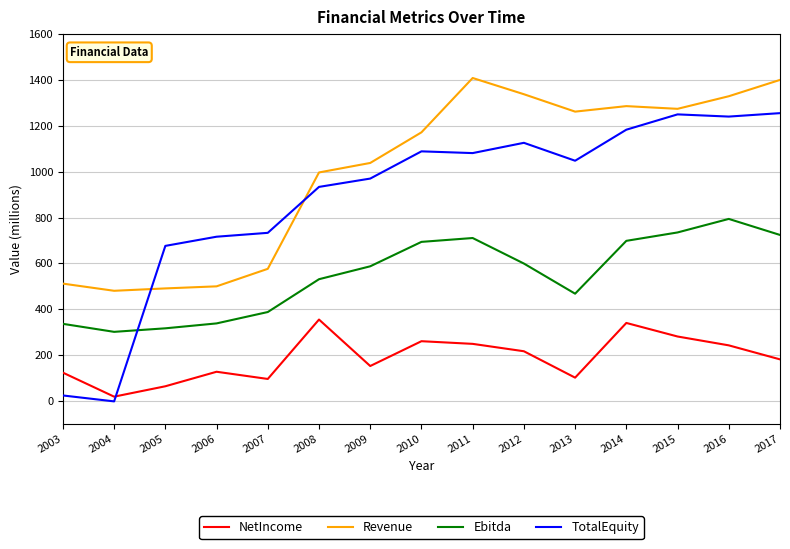

Is the value of Ebitda at 2011 greater than the value of TotalEquity at 2008?

No